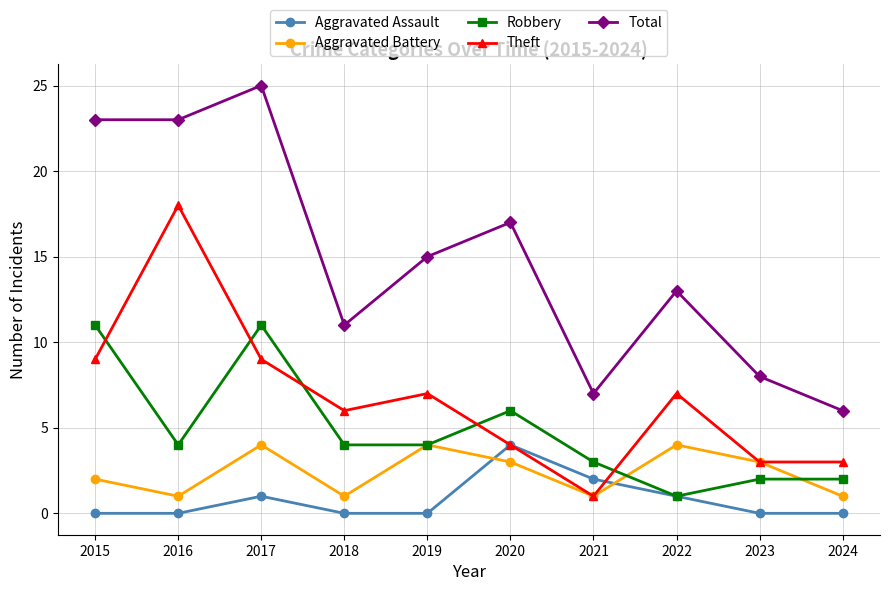

Is it true that Theft equals 4 at 2024?

False